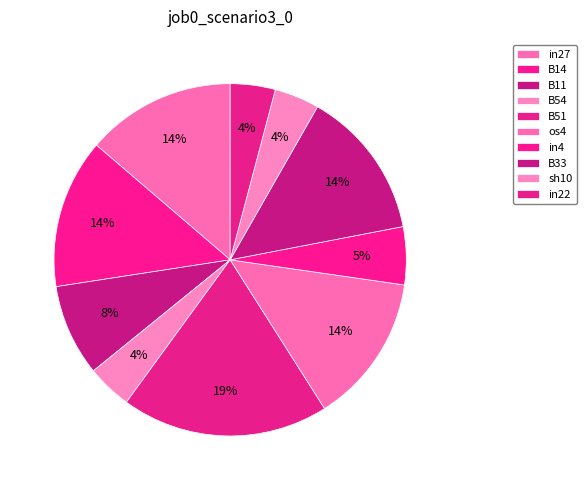

True or false: B51 accounts for 28% of the total.

False